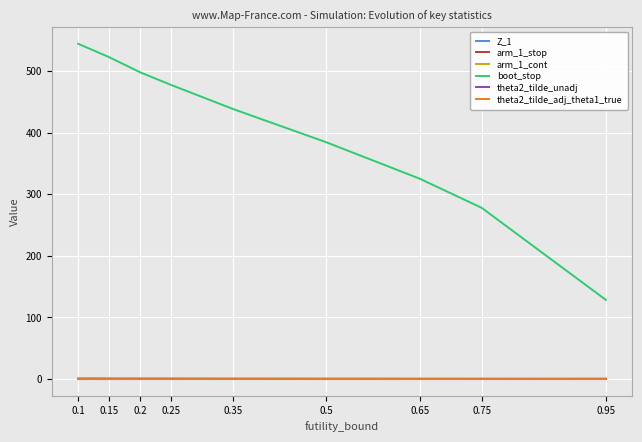

True or false: boot_stop and arm_1_stop intersect in this chart.

False